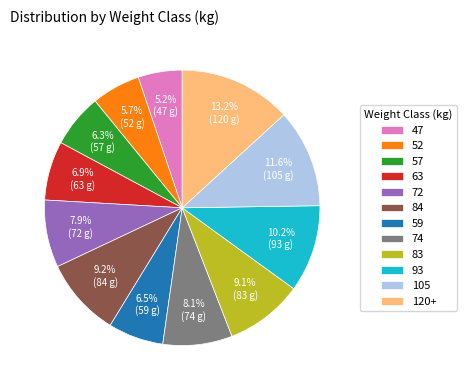

Is it true that 57 is 6% of the pie?

True